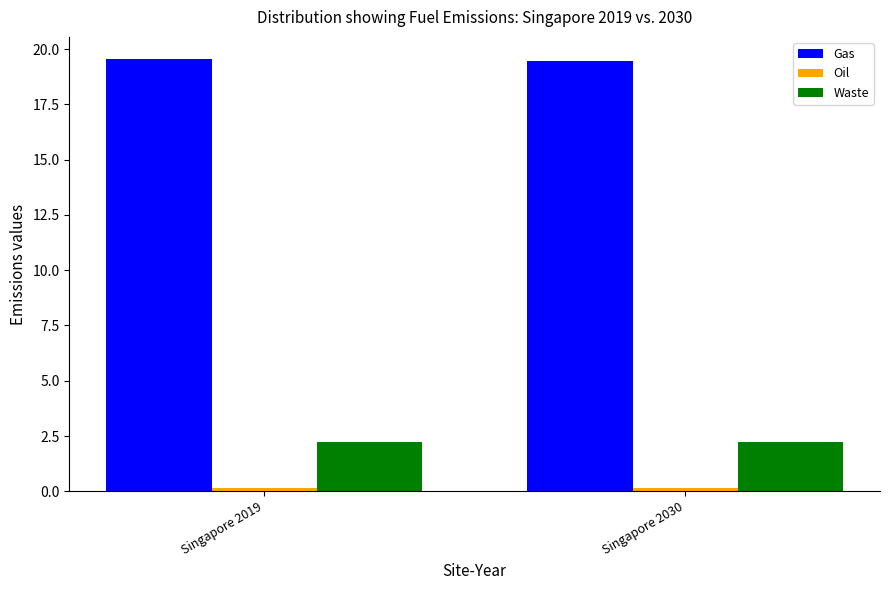

What is the maximum value for Gas?

19.6